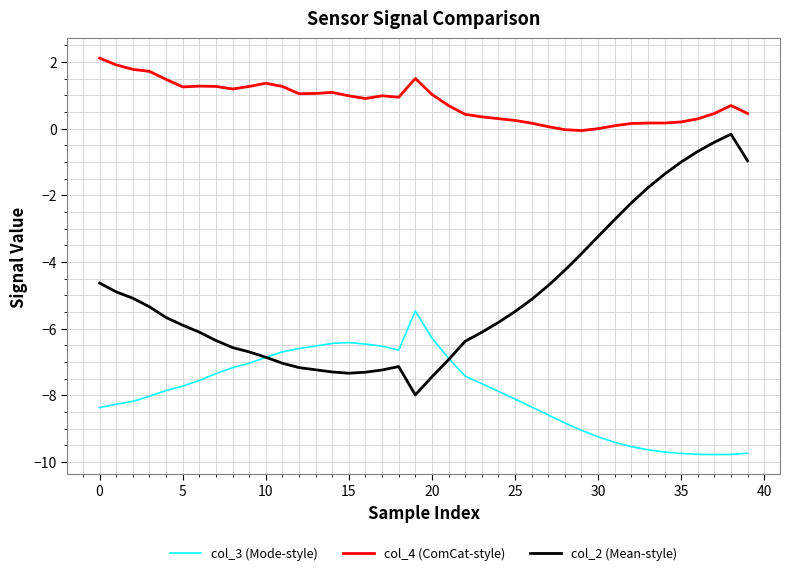

Rank the series by their average value, from highest to lowest.

col_4 (ComCat-style), col_2 (Mean-style), col_3 (Mode-style)